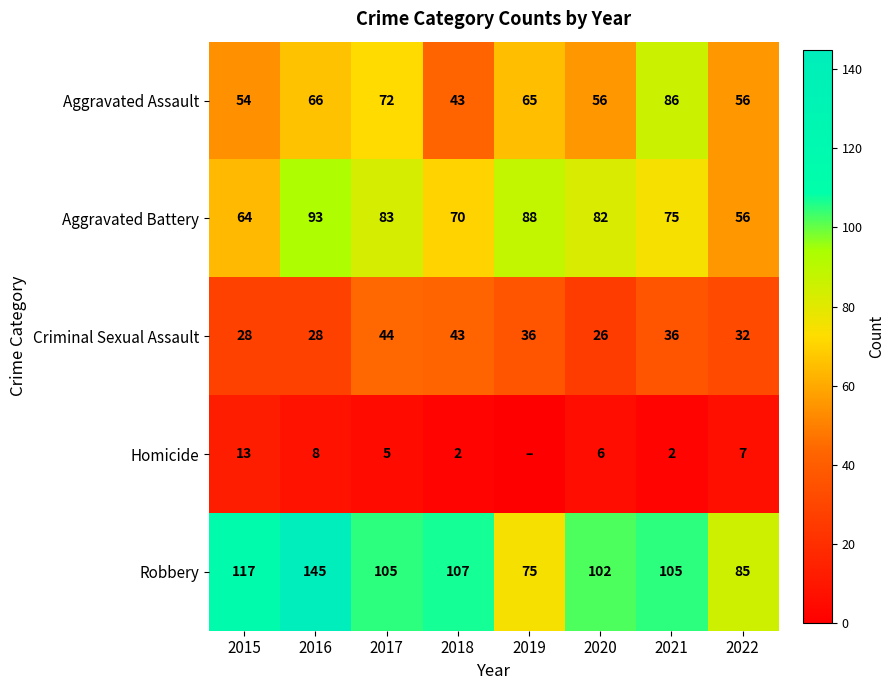

What is the average value of the Robbery series?

105